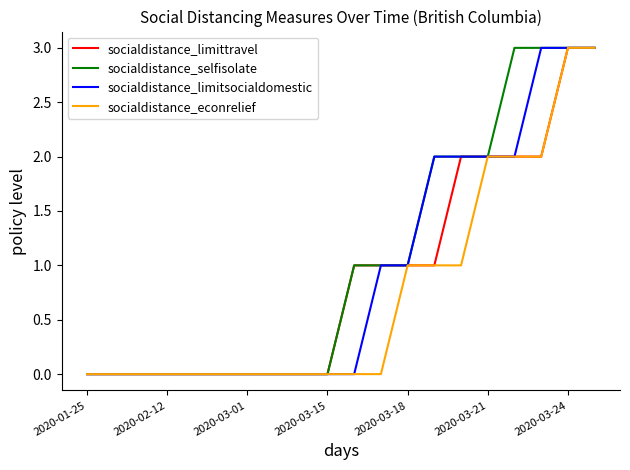

What is the maximum value shown in the chart?

3